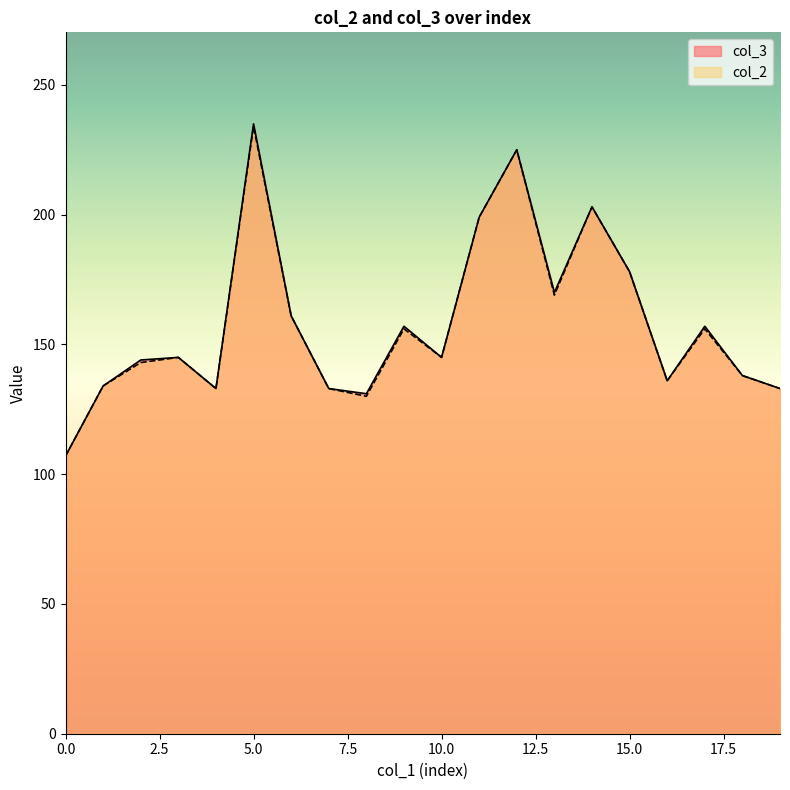

What are all the series names shown in the legend?

col_3, col_2